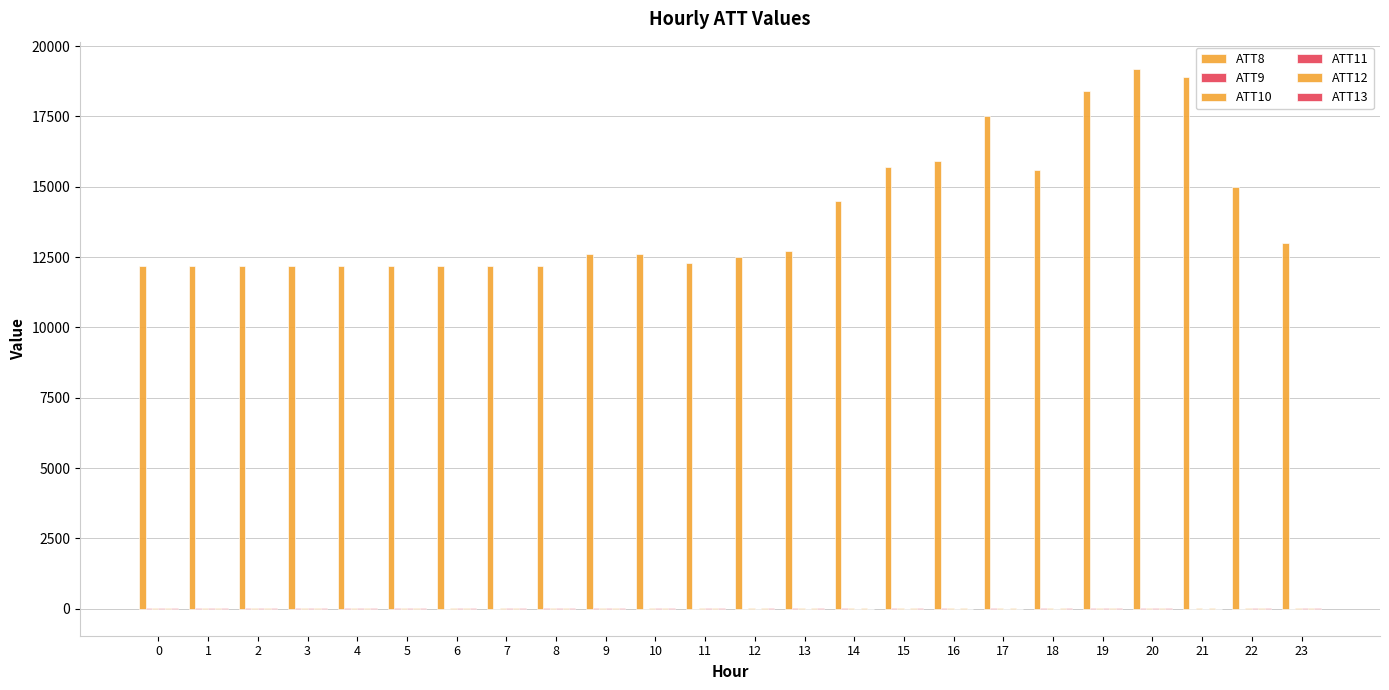

Read the ATT9 value at 19.

9.6